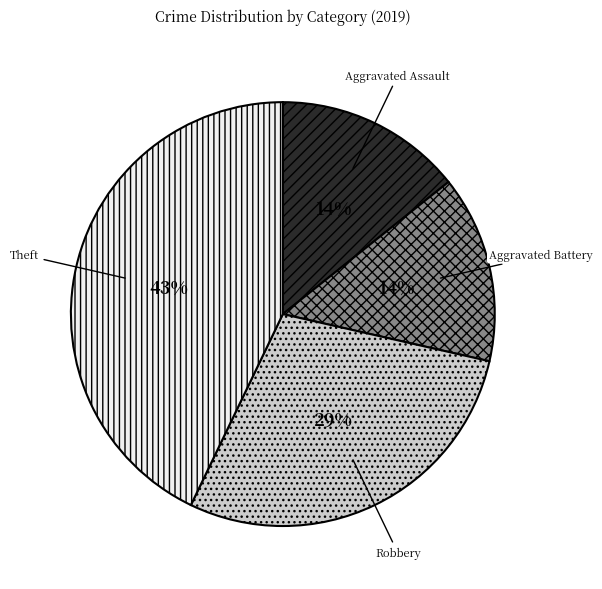

Is there any slice that represents more than half of the pie?

No